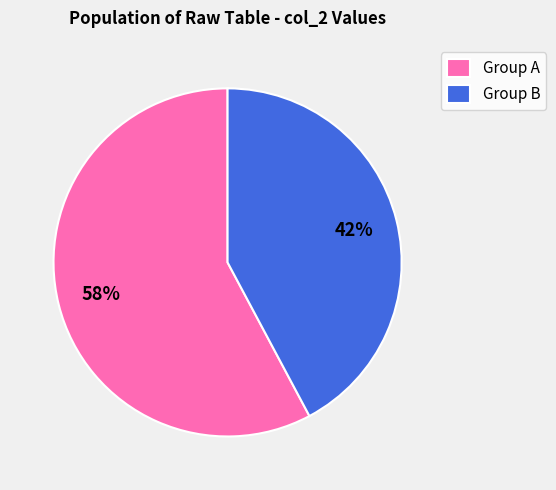

Count the number of slices in the pie.

2